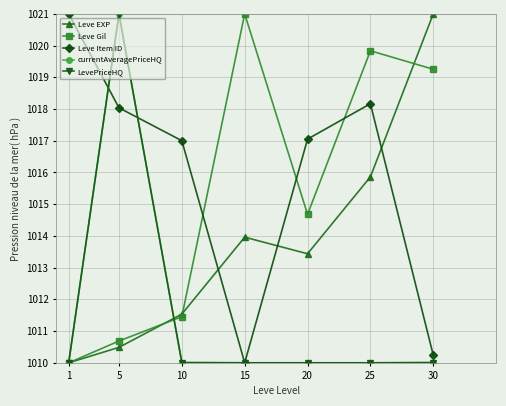

Is this an area chart (filled region under the line)?

No